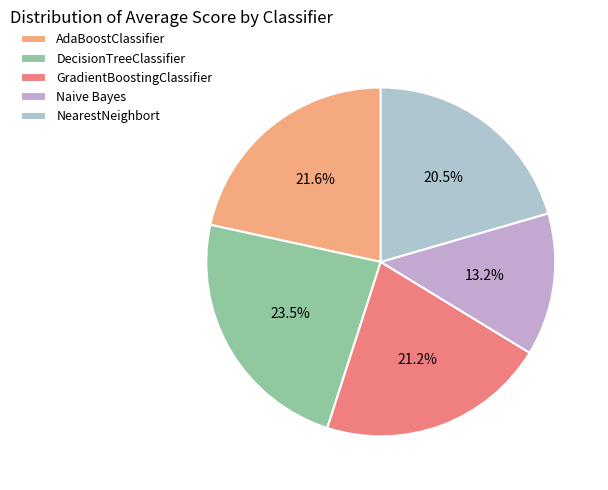

Count the number of slices in the pie.

5